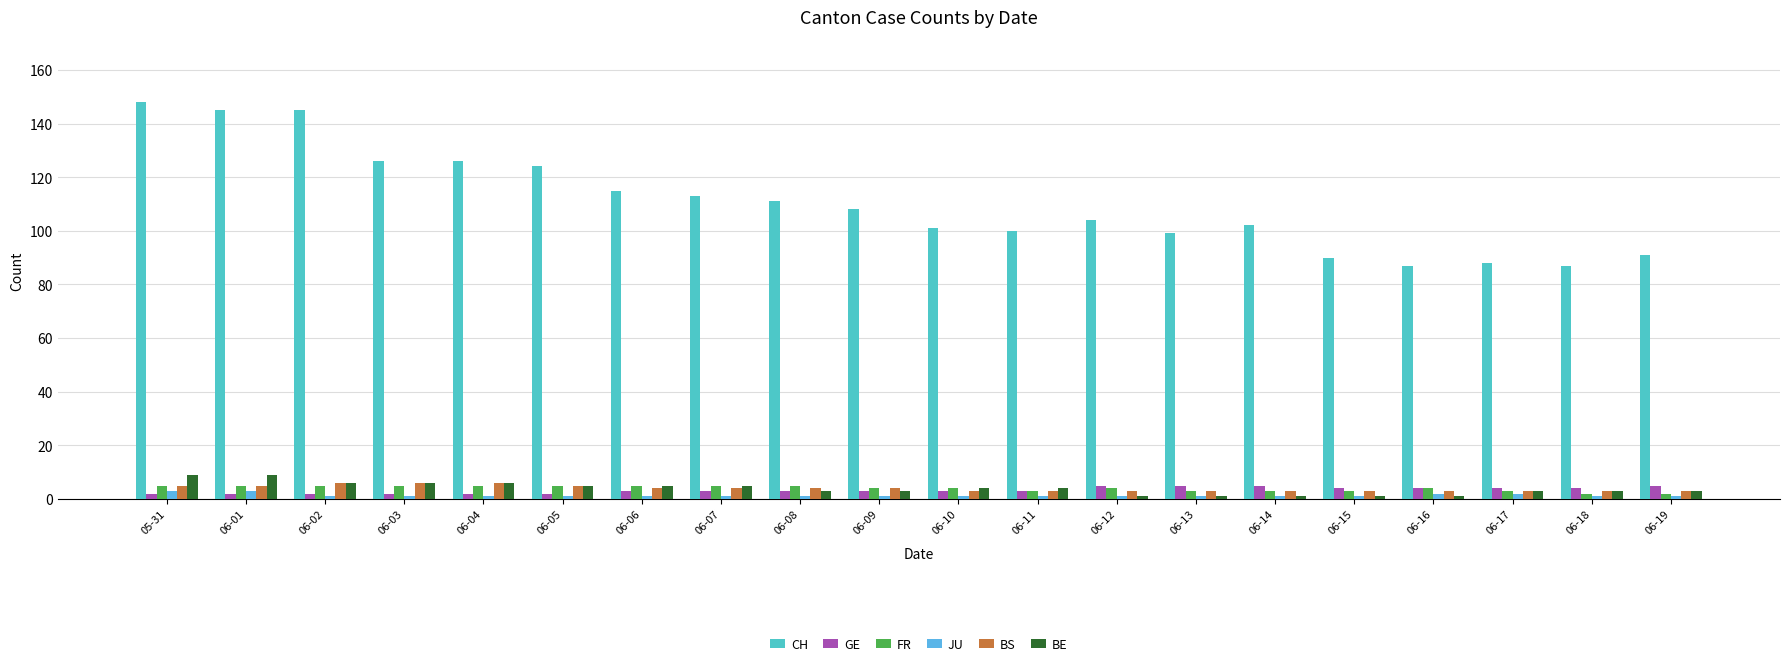

The CH series shows 145 at 06-01. True or false?

True